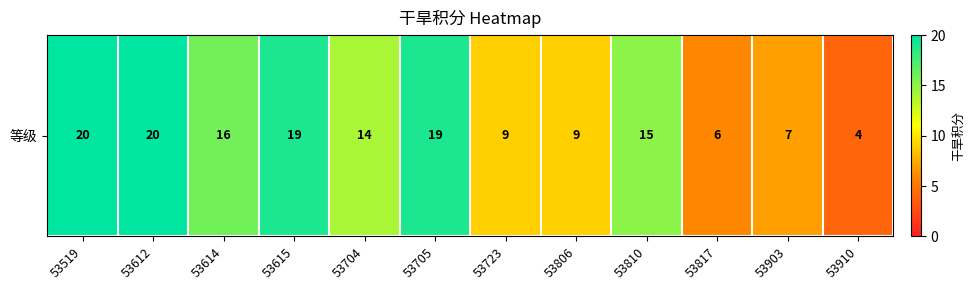

True or false: the data shows 7 at 53910.

False